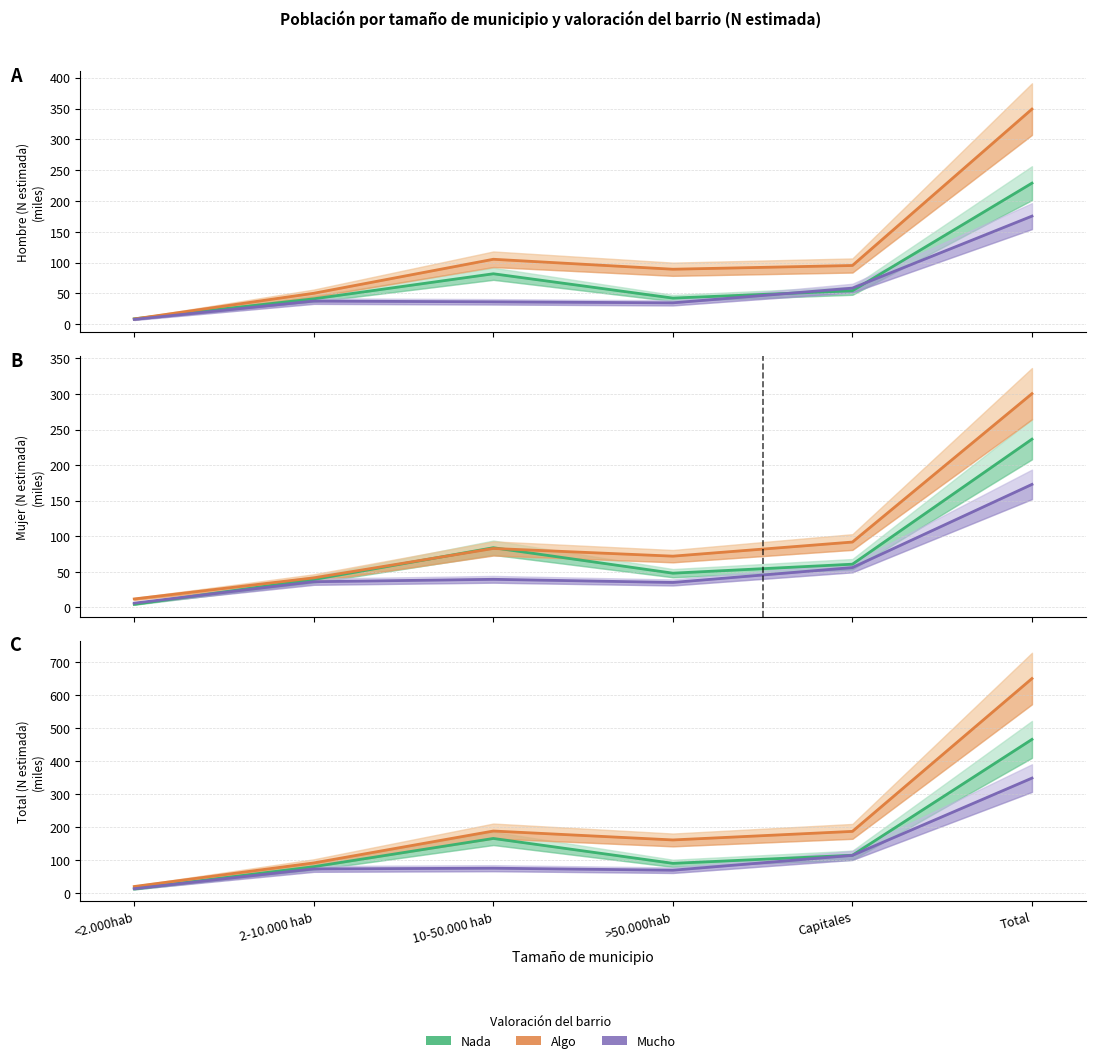

Reading left to right, extract all data points from this chart.

Nada: <2.000hab=13.2	2-10.000 hab=80.5	10-50.000 hab=165.9	>50.000hab=90.7	Capitales=115.1	Total=465.5
Algo: <2.000hab=20.6	2-10.000 hab=91.9	10-50.000 hab=188.4	>50.000hab=161.4	Capitales=187.3	Total=649.5
Mucho: <2.000hab=14.0	2-10.000 hab=73.8	10-50.000 hab=76.0	>50.000hab=69.9	Capitales=114.7	Total=348.4